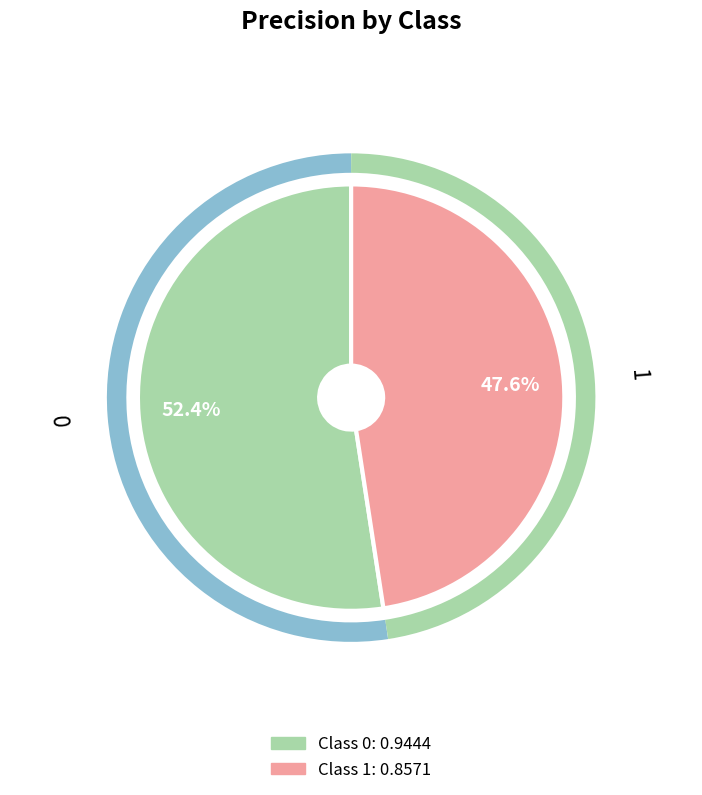

Is there any slice that represents more than half of the pie?

Yes